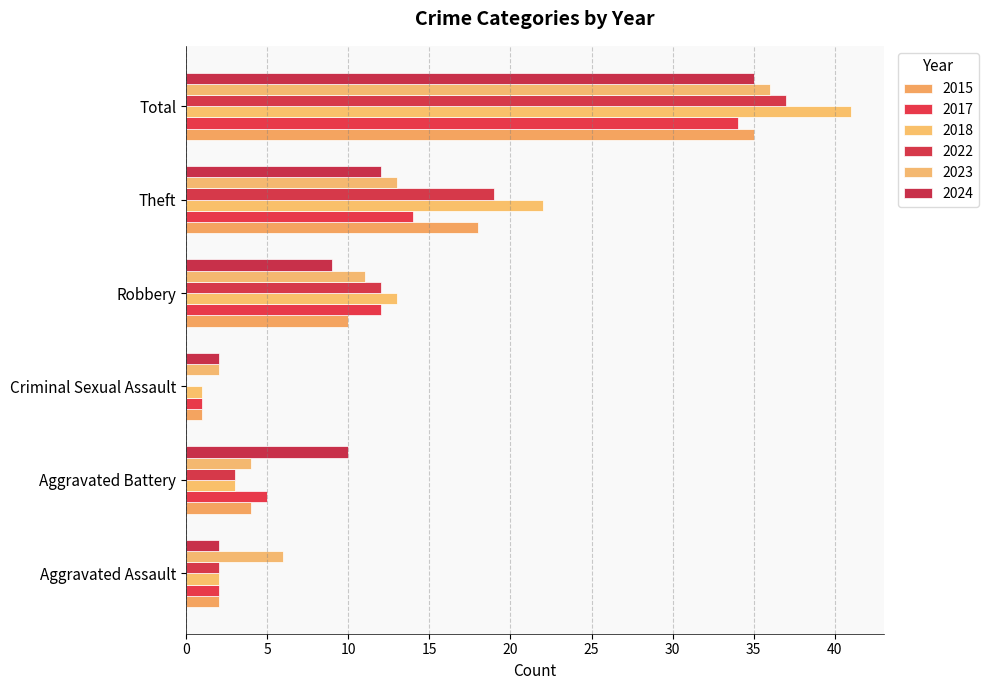

Is the value of 2023 at Aggravated Assault greater than the value of 2015 at Aggravated Battery?

Yes